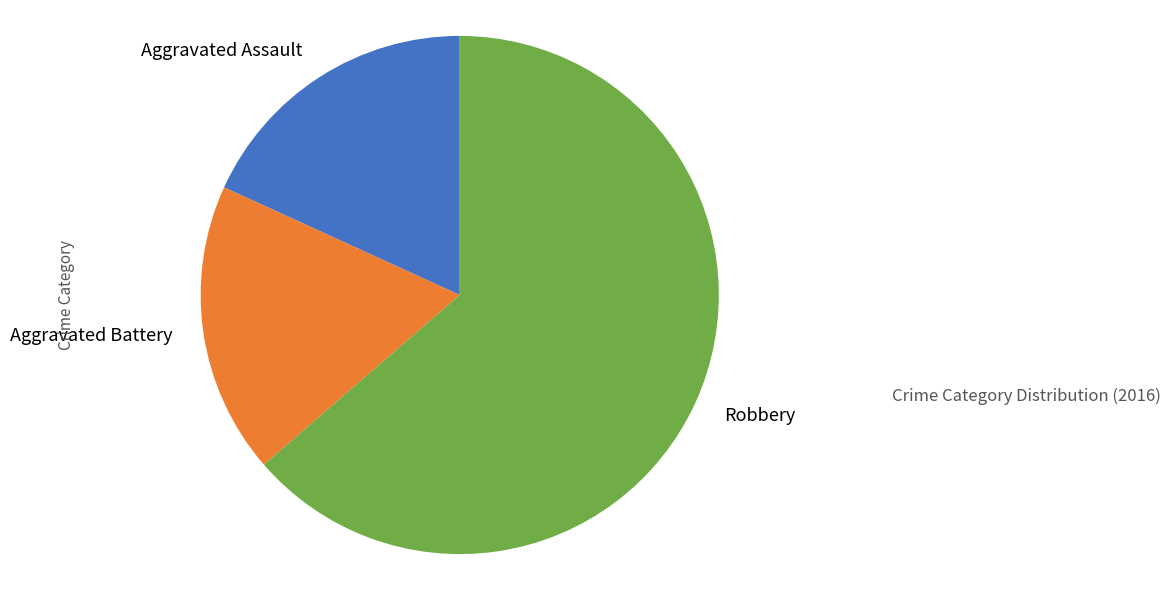

Is Aggravated Assault the majority of the pie?

No